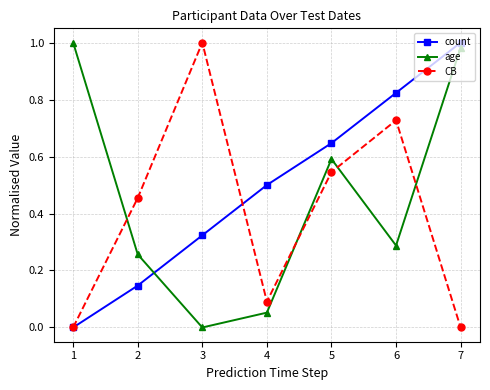

How many times do age and CB cross each other?

4